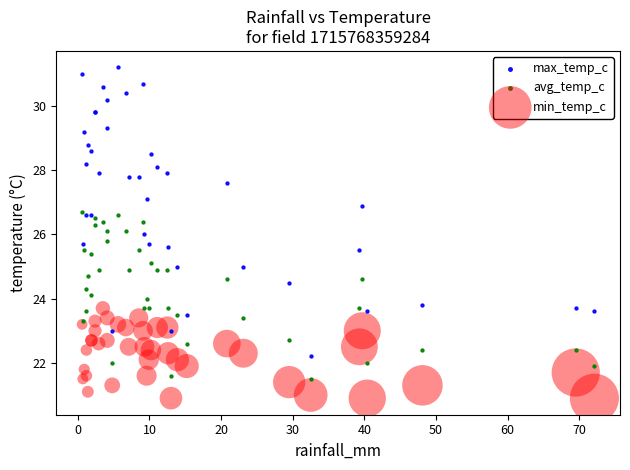

Which series contains the highest Y value?

max_temp_c